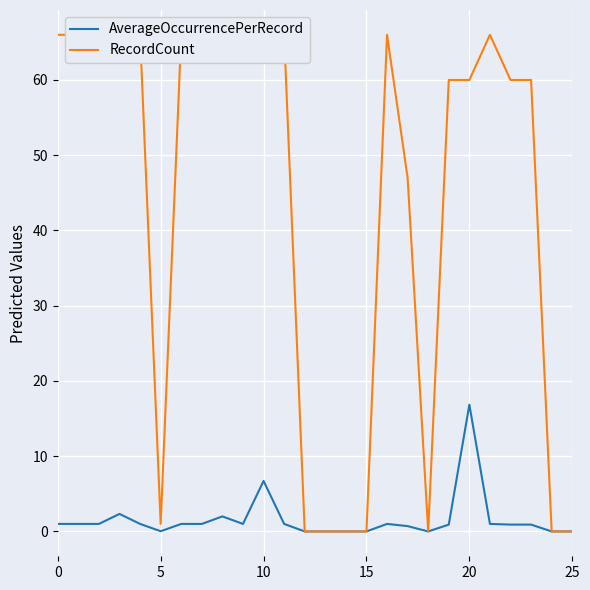

At which category is the sum across all series the highest?

20